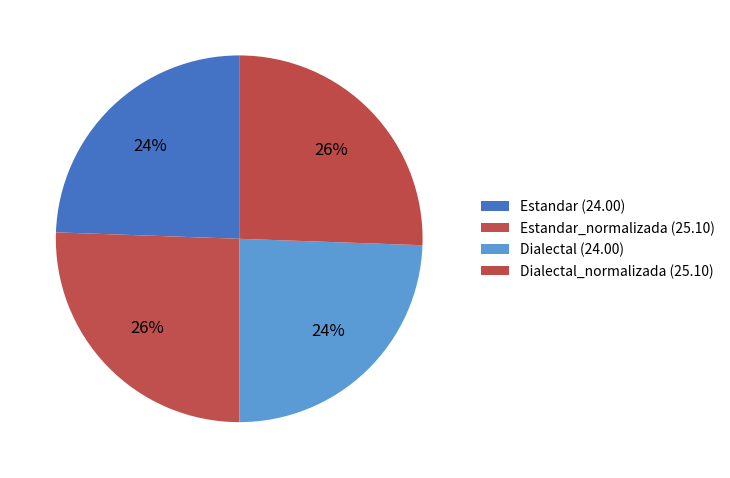

Rank the categories by value from lowest to highest.

Estandar, Dialectal, Estandar_normalizada, Dialectal_normalizada